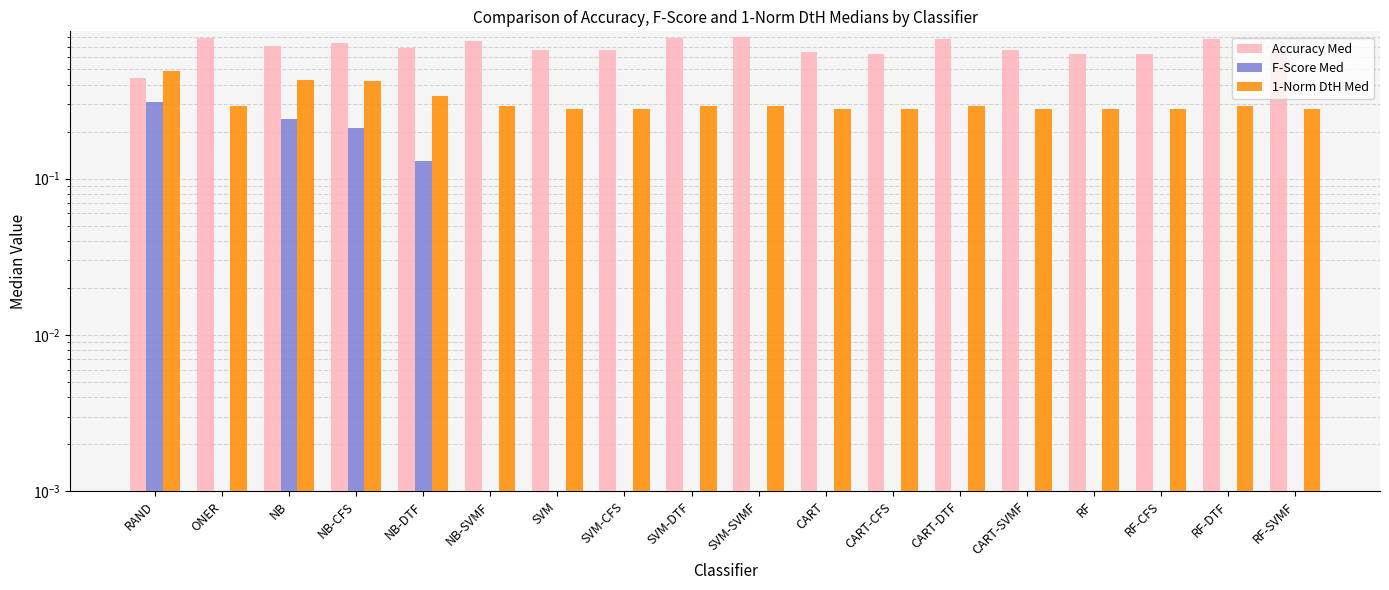

True or false: F-Score Med has a value of 0.0 at SVM-SVMF.

True